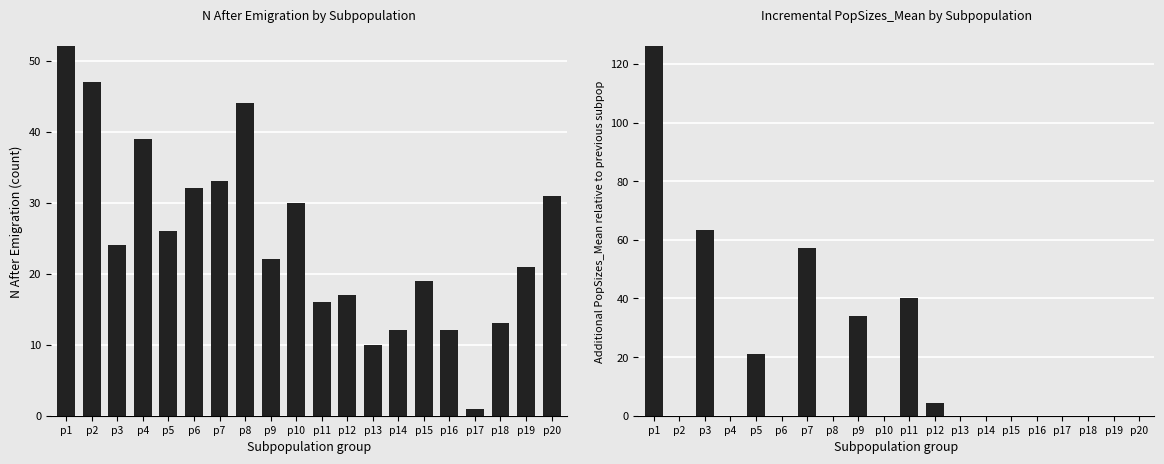

List the labels in order of PopSizes_Mean (incremental) value, smallest first.

p2, p4, p6, p8, p10, p13, p14, p15, p16, p17, p18, p19, p20, p12, p5, p9, p11, p7, p3, p1